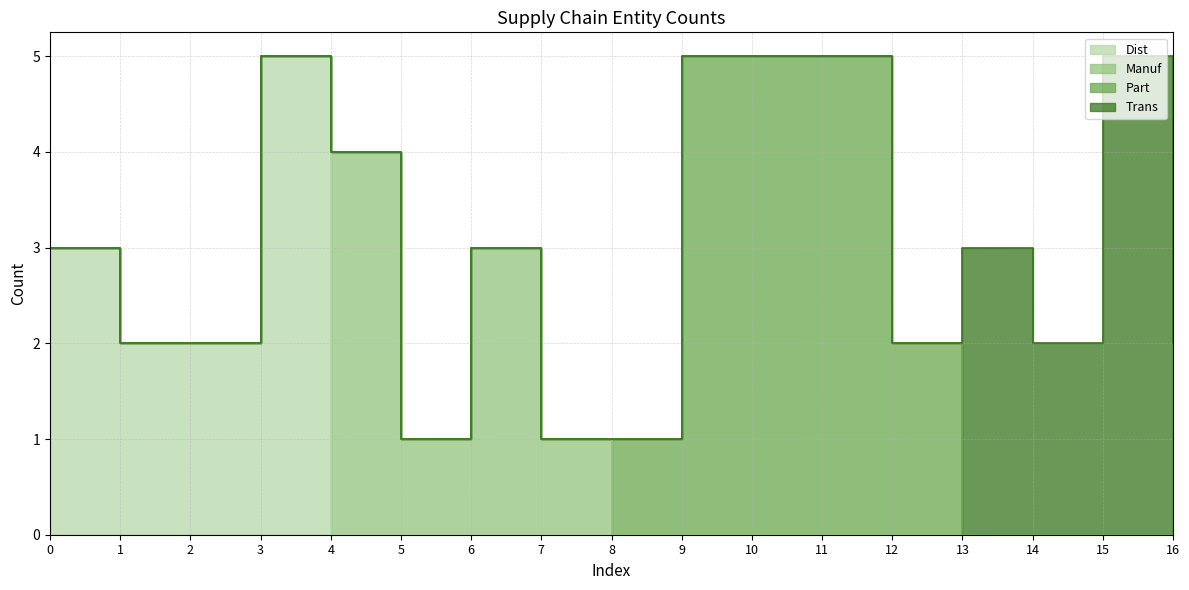

The Manuf series shows 0 at 7. True or false?

False